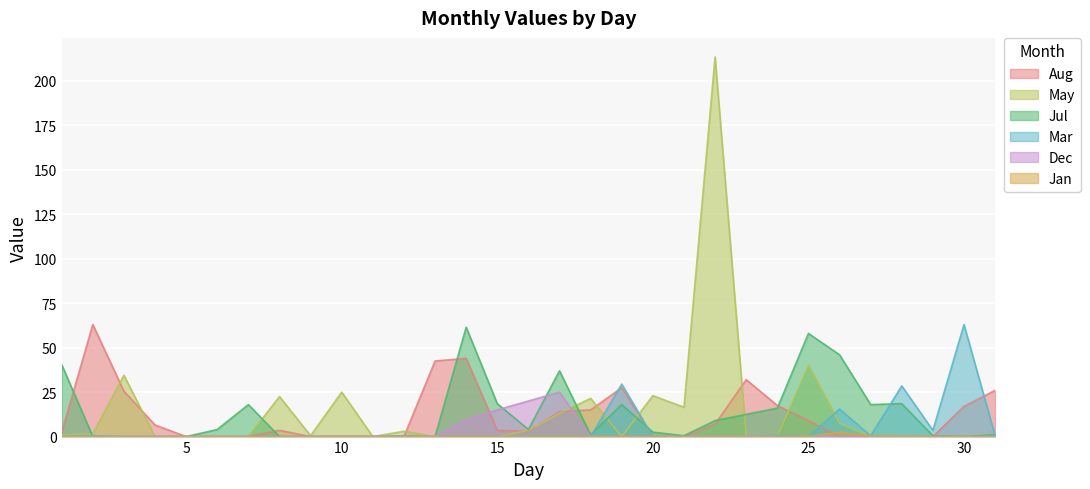

Is the value of Mar at 17 greater than the value of Jul at 30?

No